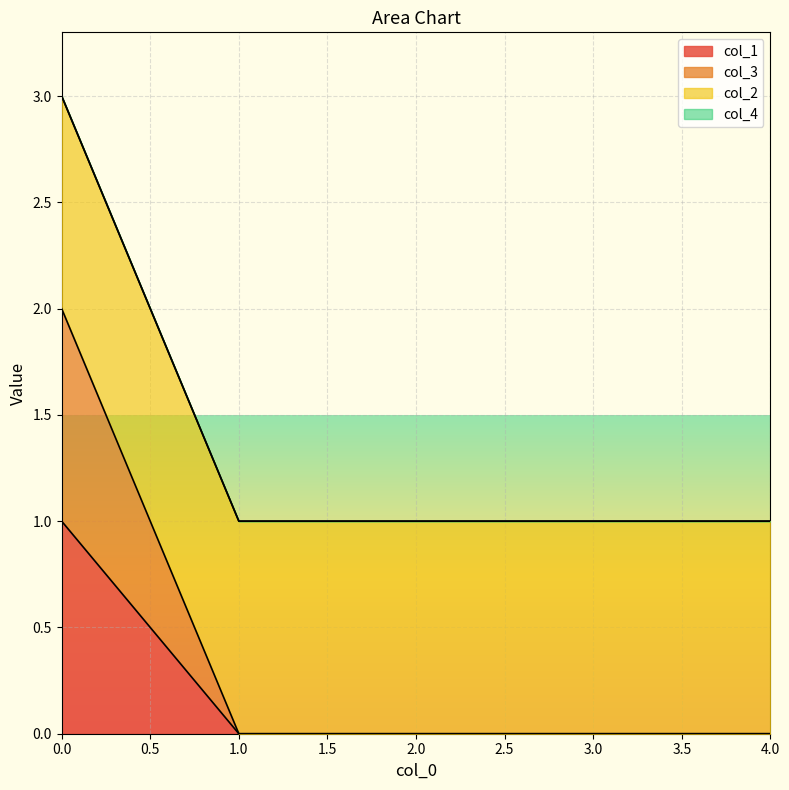

How many data points in col_1 are above 0?

1